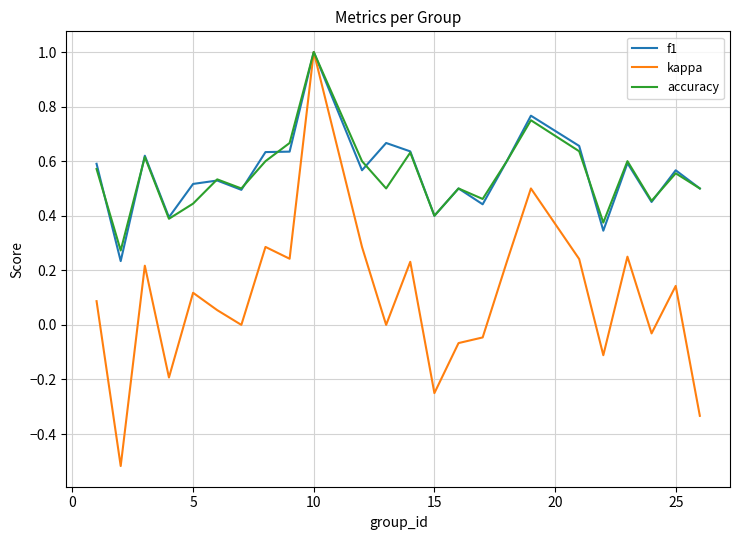

What is the greatest value displayed?

1.0